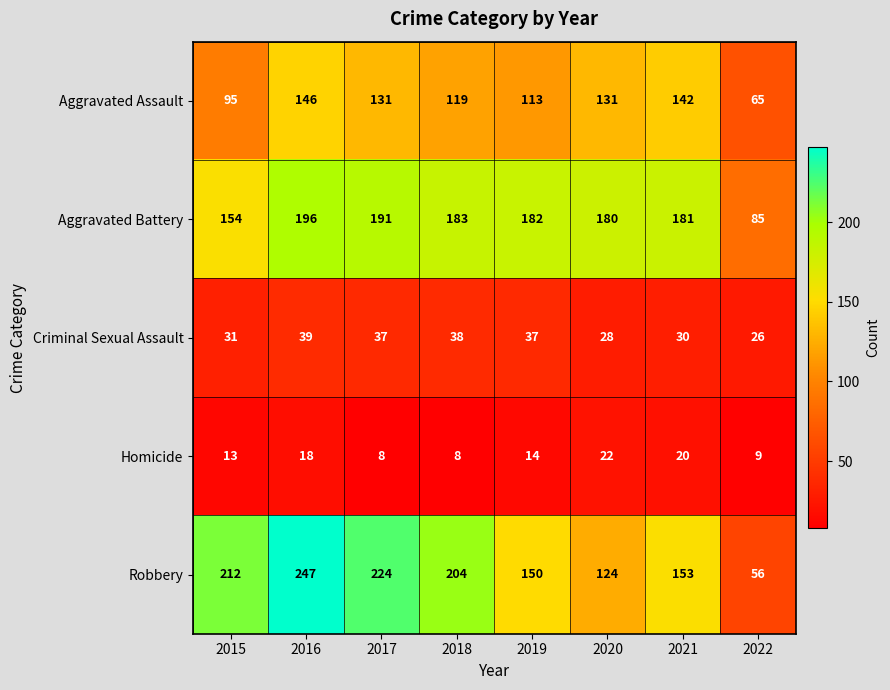

How many data points in Aggravated Assault are less than 131?

4